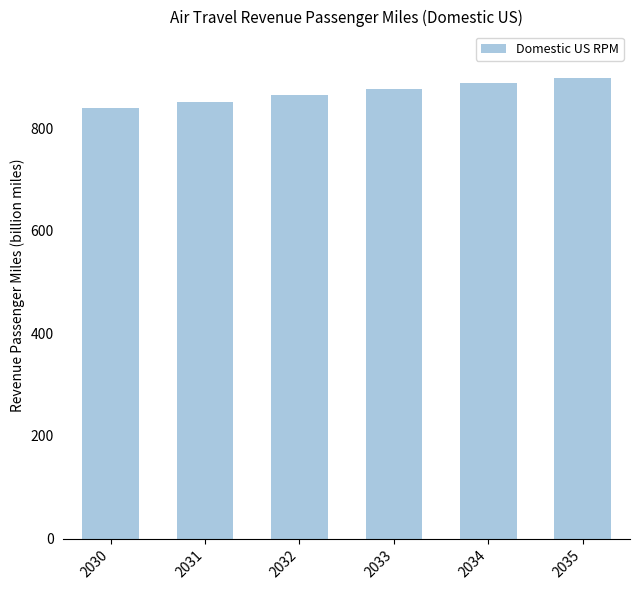

Where does the data first go above 876?

2033